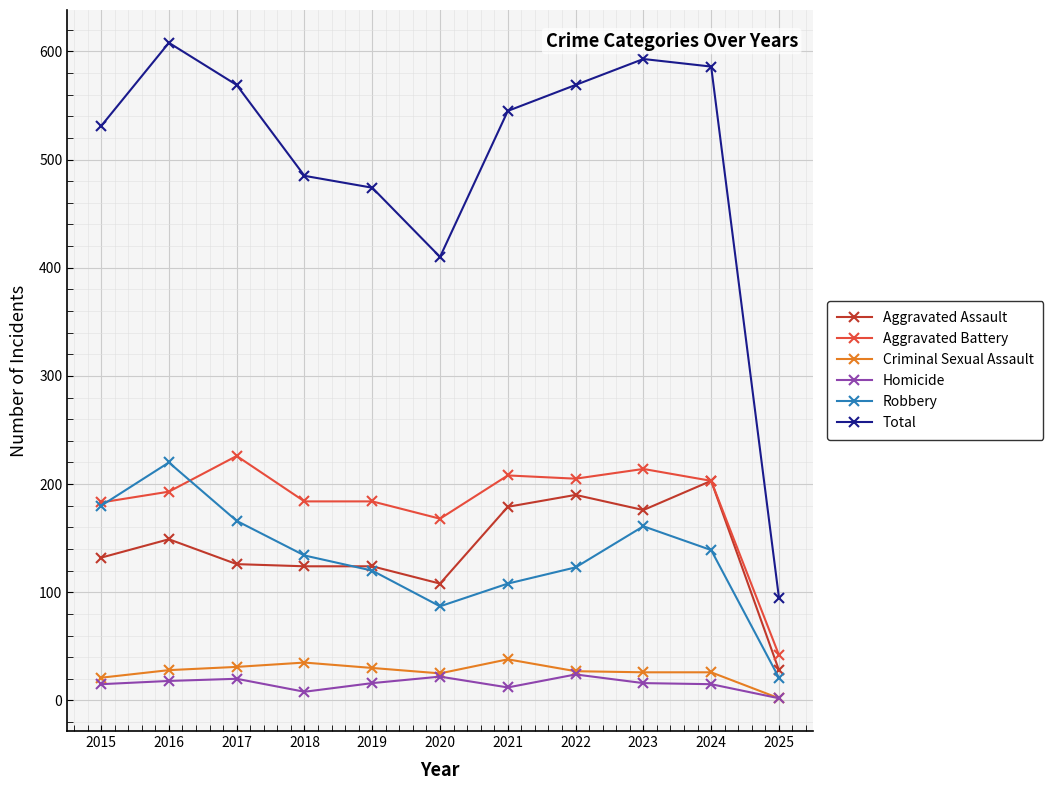

In Robbery, how many points are lower than both neighbors (excluding endpoints)?

1